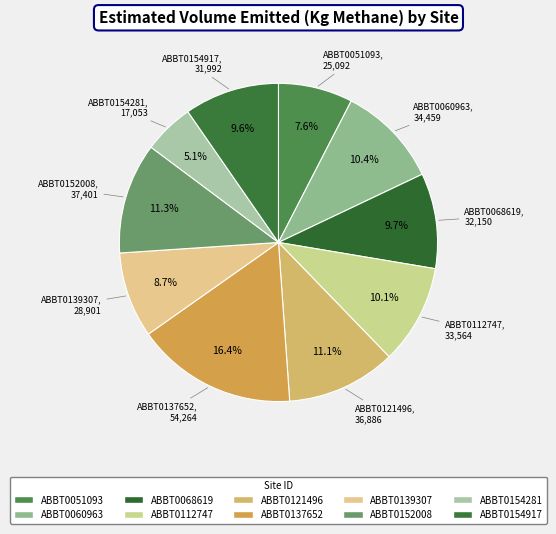

How many segments does this pie chart have?

10